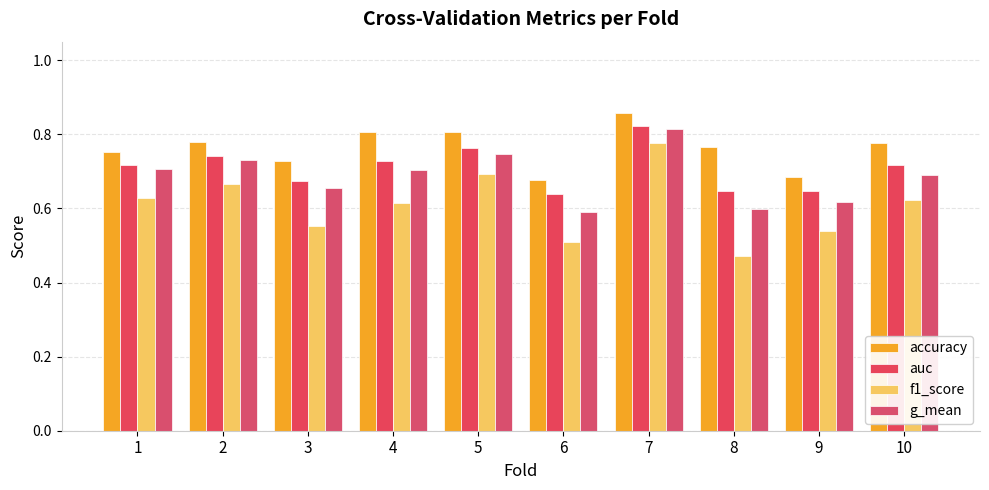

How many bars are there in each group?

4